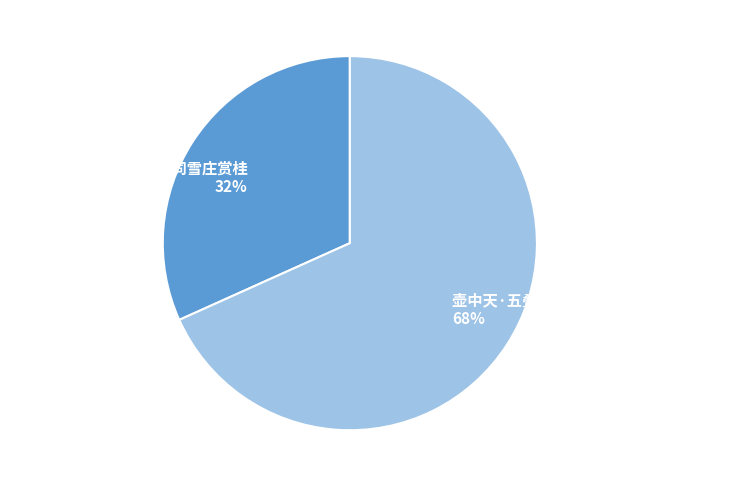

Is it true that 壶中天·五叠韵和中秋夜同雪庄赏桂 is 32% of the pie?

True